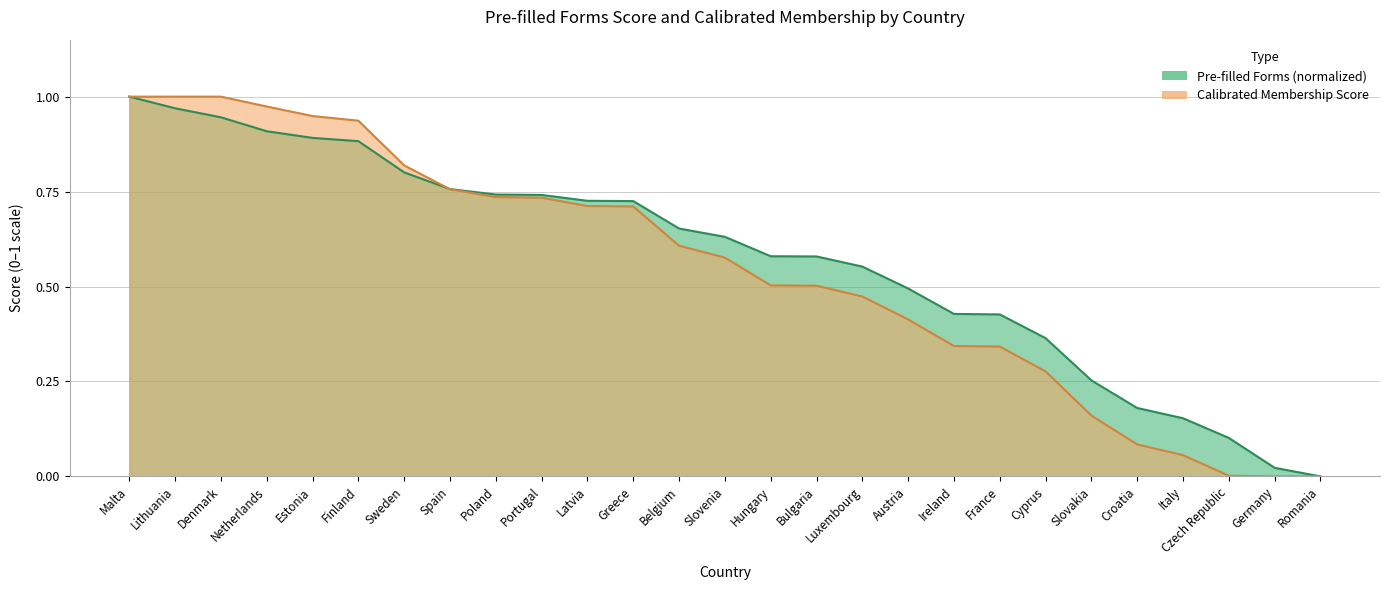

What position from the left is Ireland?

19